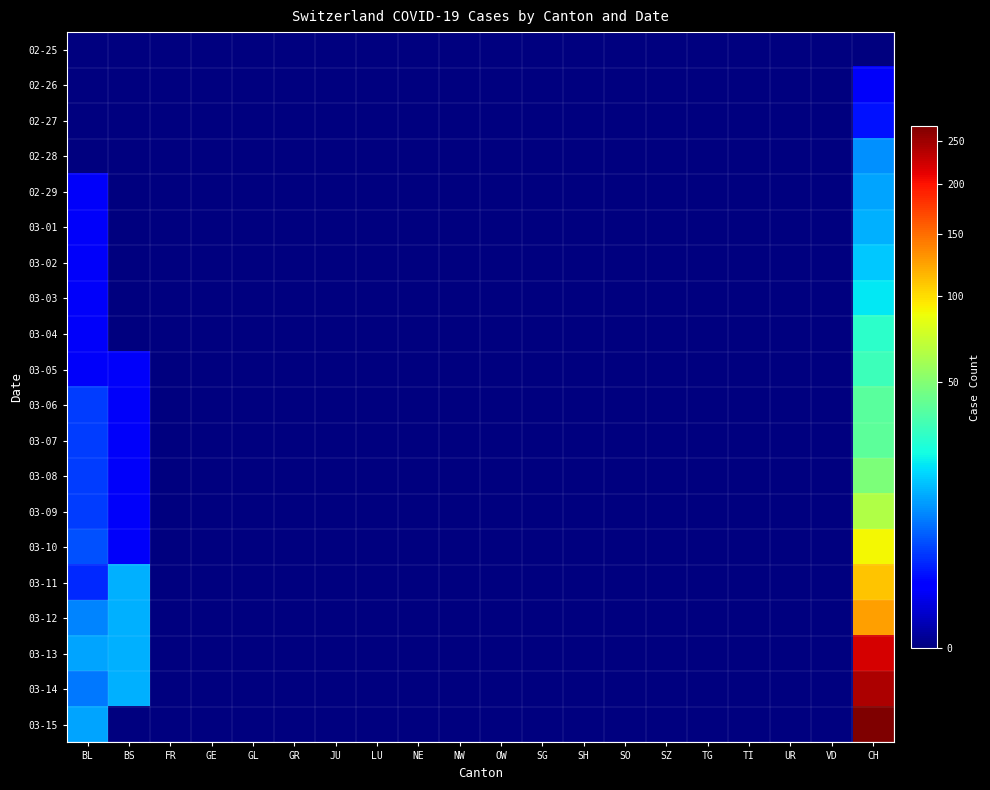

Reading left to right, list all the values displayed in this chart.

02-25: BL=0	BS=0	FR=0	GE=0	GL=0	GR=0	JU=0	LU=0	NE=0	NW=0	OW=0	SG=0	SH=0	SO=0	SZ=0	TG=0	TI=0	UR=0	VD=0	CH=0
02-26: BL=0	BS=0	FR=0	GE=0	GL=0	GR=0	JU=0	LU=0	NE=0	NW=0	OW=0	SG=0	SH=0	SO=0	SZ=0	TG=0	TI=0	UR=0	VD=0	CH=1
02-27: BL=0	BS=0	FR=0	GE=0	GL=0	GR=0	JU=0	LU=0	NE=0	NW=0	OW=0	SG=0	SH=0	SO=0	SZ=0	TG=0	TI=0	UR=0	VD=0	CH=2
02-28: BL=0	BS=0	FR=0	GE=0	GL=0	GR=0	JU=0	LU=0	NE=0	NW=0	OW=0	SG=0	SH=0	SO=0	SZ=0	TG=0	TI=0	UR=0	VD=0	CH=10
02-29: BL=1	BS=0	FR=0	GE=0	GL=0	GR=0	JU=0	LU=0	NE=0	NW=0	OW=0	SG=0	SH=0	SO=0	SZ=0	TG=0	TI=0	UR=0	VD=0	CH=12
03-01: BL=1	BS=0	FR=0	GE=0	GL=0	GR=0	JU=0	LU=0	NE=0	NW=0	OW=0	SG=0	SH=0	SO=0	SZ=0	TG=0	TI=0	UR=0	VD=0	CH=13
03-02: BL=1	BS=0	FR=0	GE=0	GL=0	GR=0	JU=0	LU=0	NE=0	NW=0	OW=0	SG=0	SH=0	SO=0	SZ=0	TG=0	TI=0	UR=0	VD=0	CH=16
03-03: BL=1	BS=0	FR=0	GE=0	GL=0	GR=0	JU=0	LU=0	NE=0	NW=0	OW=0	SG=0	SH=0	SO=0	SZ=0	TG=0	TI=0	UR=0	VD=0	CH=20
03-04: BL=1	BS=0	FR=0	GE=0	GL=0	GR=0	JU=0	LU=0	NE=0	NW=0	OW=0	SG=0	SH=0	SO=0	SZ=0	TG=0	TI=0	UR=0	VD=0	CH=28
03-05: BL=1	BS=1	FR=0	GE=0	GL=0	GR=0	JU=0	LU=0	NE=0	NW=0	OW=0	SG=0	SH=0	SO=0	SZ=0	TG=0	TI=0	UR=0	VD=0	CH=31
03-06: BL=4	BS=1	FR=0	GE=0	GL=0	GR=0	JU=0	LU=0	NE=0	NW=0	OW=0	SG=0	SH=0	SO=0	SZ=0	TG=0	TI=0	UR=0	VD=0	CH=38
03-07: BL=4	BS=1	FR=0	GE=0	GL=0	GR=0	JU=0	LU=0	NE=0	NW=0	OW=0	SG=0	SH=0	SO=0	SZ=0	TG=0	TI=0	UR=0	VD=0	CH=39
03-08: BL=4	BS=1	FR=0	GE=0	GL=0	GR=0	JU=0	LU=0	NE=0	NW=0	OW=0	SG=0	SH=0	SO=0	SZ=0	TG=0	TI=0	UR=0	VD=0	CH=48
03-09: BL=4	BS=1	FR=0	GE=0	GL=0	GR=0	JU=0	LU=0	NE=0	NW=0	OW=0	SG=0	SH=0	SO=0	SZ=0	TG=0	TI=0	UR=0	VD=0	CH=64
03-10: BL=5	BS=1	FR=0	GE=0	GL=0	GR=0	JU=0	LU=0	NE=0	NW=0	OW=0	SG=0	SH=0	SO=0	SZ=0	TG=0	TI=0	UR=0	VD=0	CH=90
03-11: BL=3	BS=13	FR=0	GE=0	GL=0	GR=0	JU=0	LU=0	NE=0	NW=0	OW=0	SG=0	SH=0	SO=0	SZ=0	TG=0	TI=0	UR=0	VD=0	CH=111
03-12: BL=9	BS=13	FR=0	GE=0	GL=0	GR=0	JU=0	LU=0	NE=0	NW=0	OW=0	SG=0	SH=0	SO=0	SZ=0	TG=0	TI=0	UR=0	VD=0	CH=126
03-13: BL=12	BS=13	FR=0	GE=0	GL=0	GR=0	JU=0	LU=0	NE=0	NW=0	OW=0	SG=0	SH=0	SO=0	SZ=0	TG=0	TI=0	UR=0	VD=0	CH=220
03-14: BL=8	BS=13	FR=0	GE=0	GL=0	GR=0	JU=0	LU=0	NE=0	NW=0	OW=0	SG=0	SH=0	SO=0	SZ=0	TG=0	TI=0	UR=0	VD=0	CH=241
03-15: BL=12	BS=0	FR=0	GE=0	GL=0	GR=0	JU=0	LU=0	NE=0	NW=0	OW=0	SG=0	SH=0	SO=0	SZ=0	TG=0	TI=0	UR=0	VD=0	CH=268